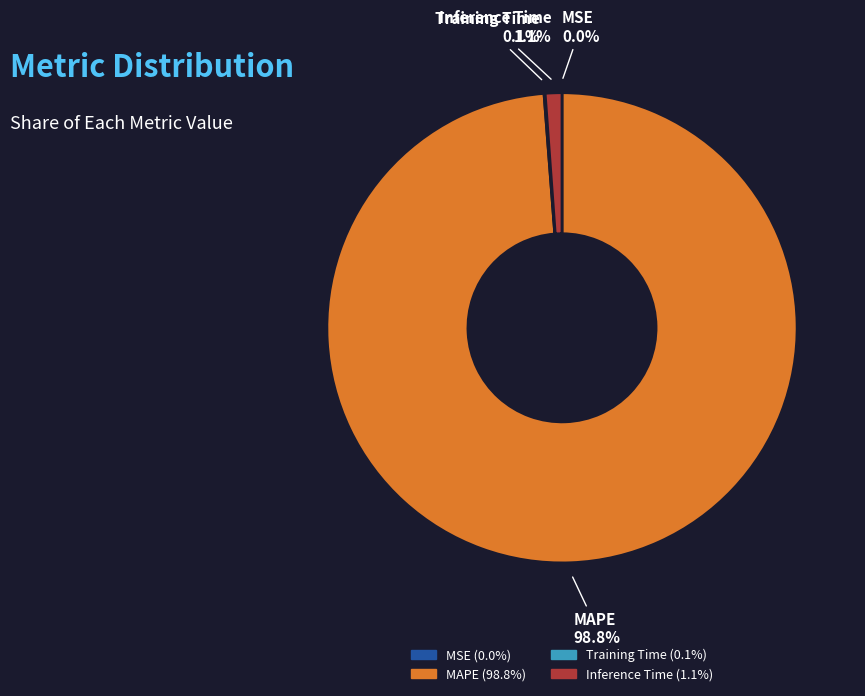

What percentage do Inference Time and MAPE together represent?

99.9%